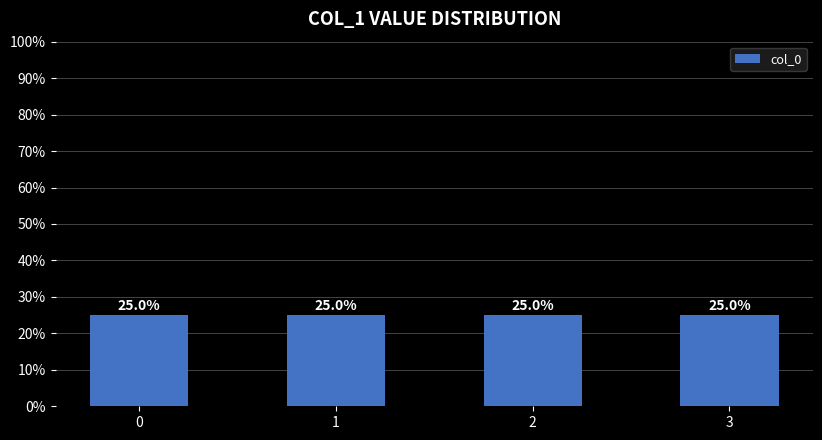

What is the average value?

25.0